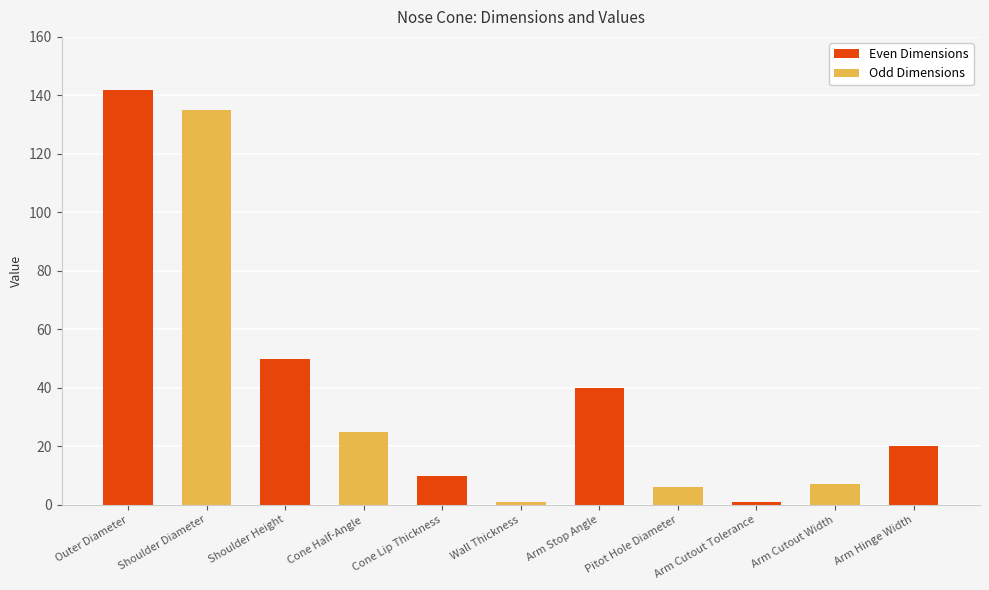

True or false: the data shows 50.0 at Shoulder Height.

True